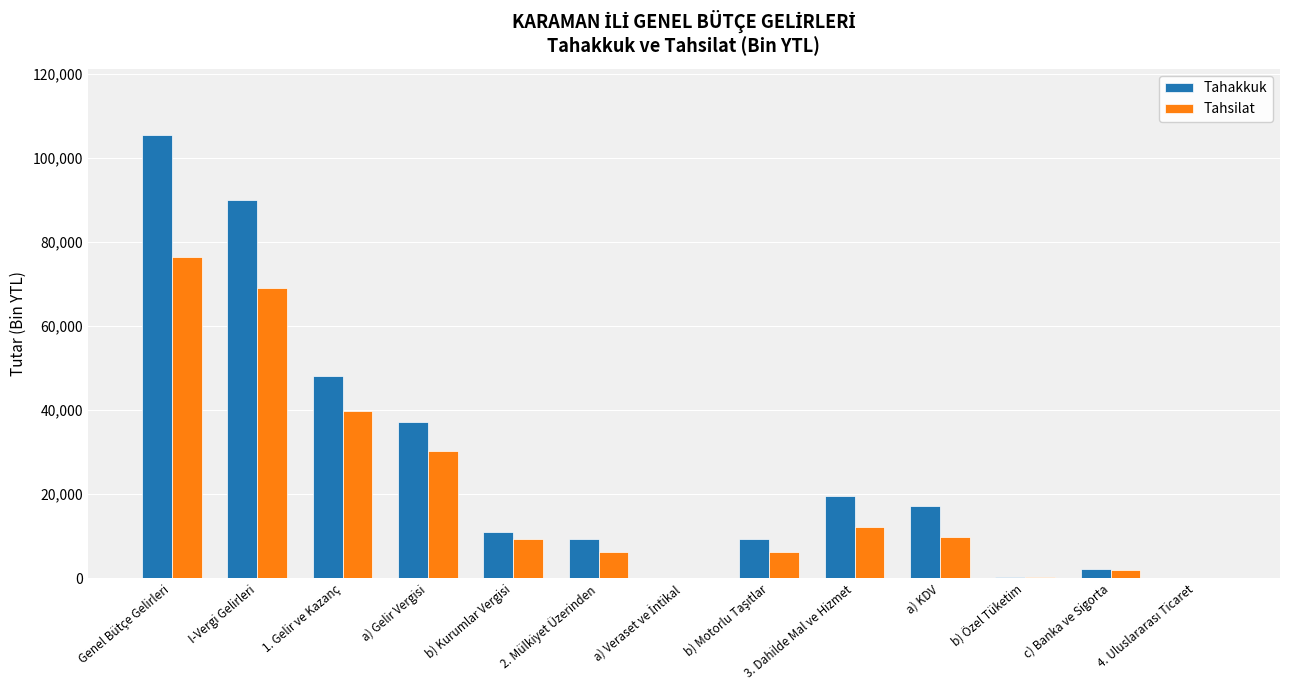

Which series has the largest total across all categories?

Tahakkuk